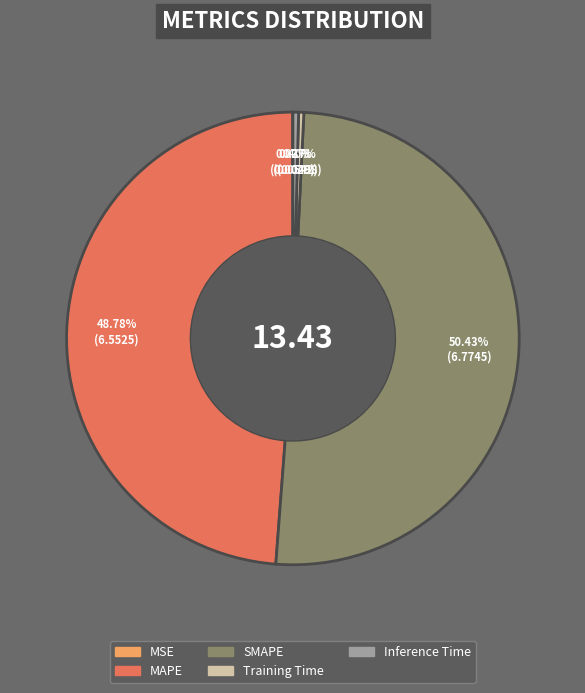

What is the largest slice in the pie chart?

SMAPE